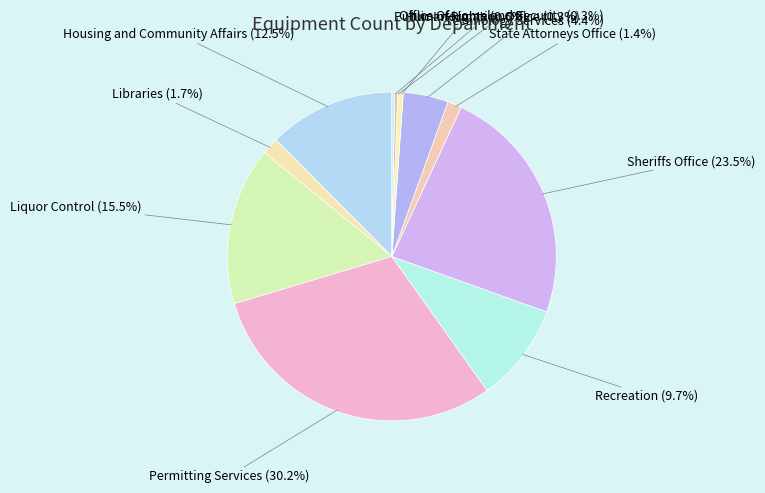

What is the largest slice in the pie chart?

Permitting Services